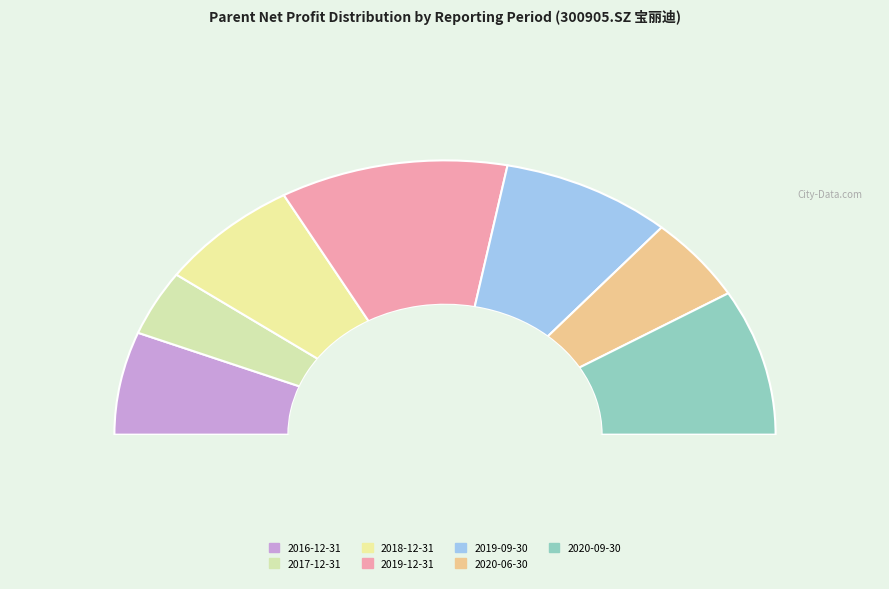

The 2020-06-30 slice represents 19% of the pie. True or false?

False